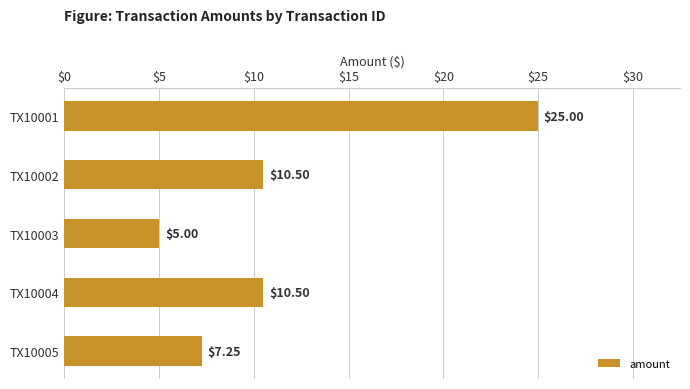

What is the difference between the values at TX10003 and TX10002?

5.5